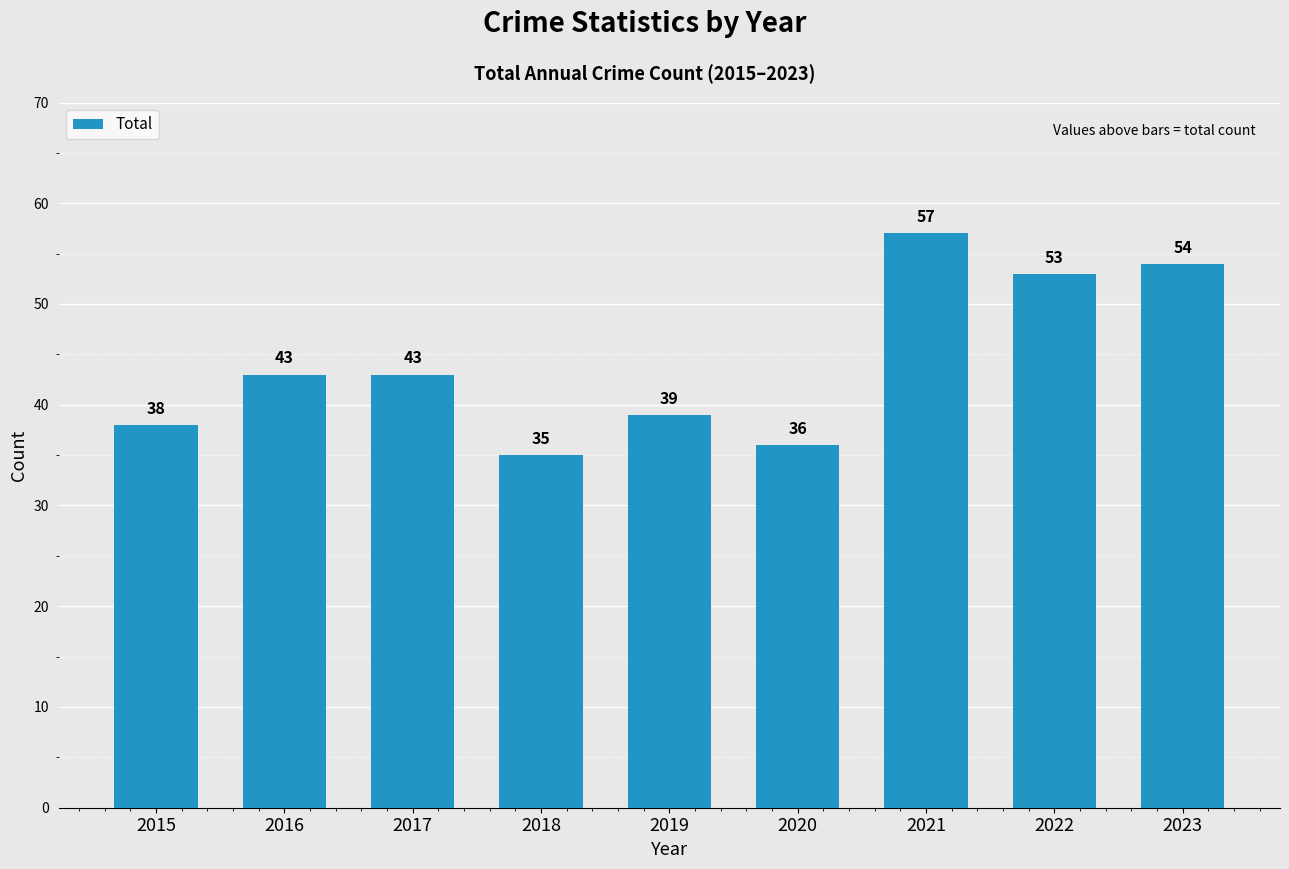

What is the maximum value shown in the chart?

57